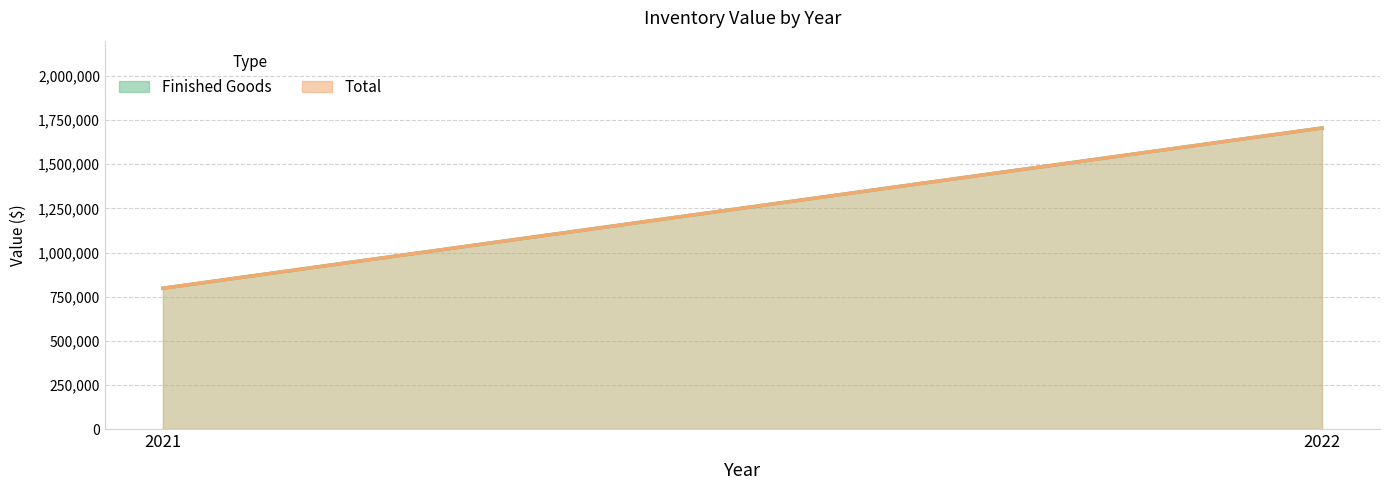

What is the total value across all series at 2022?

3410584